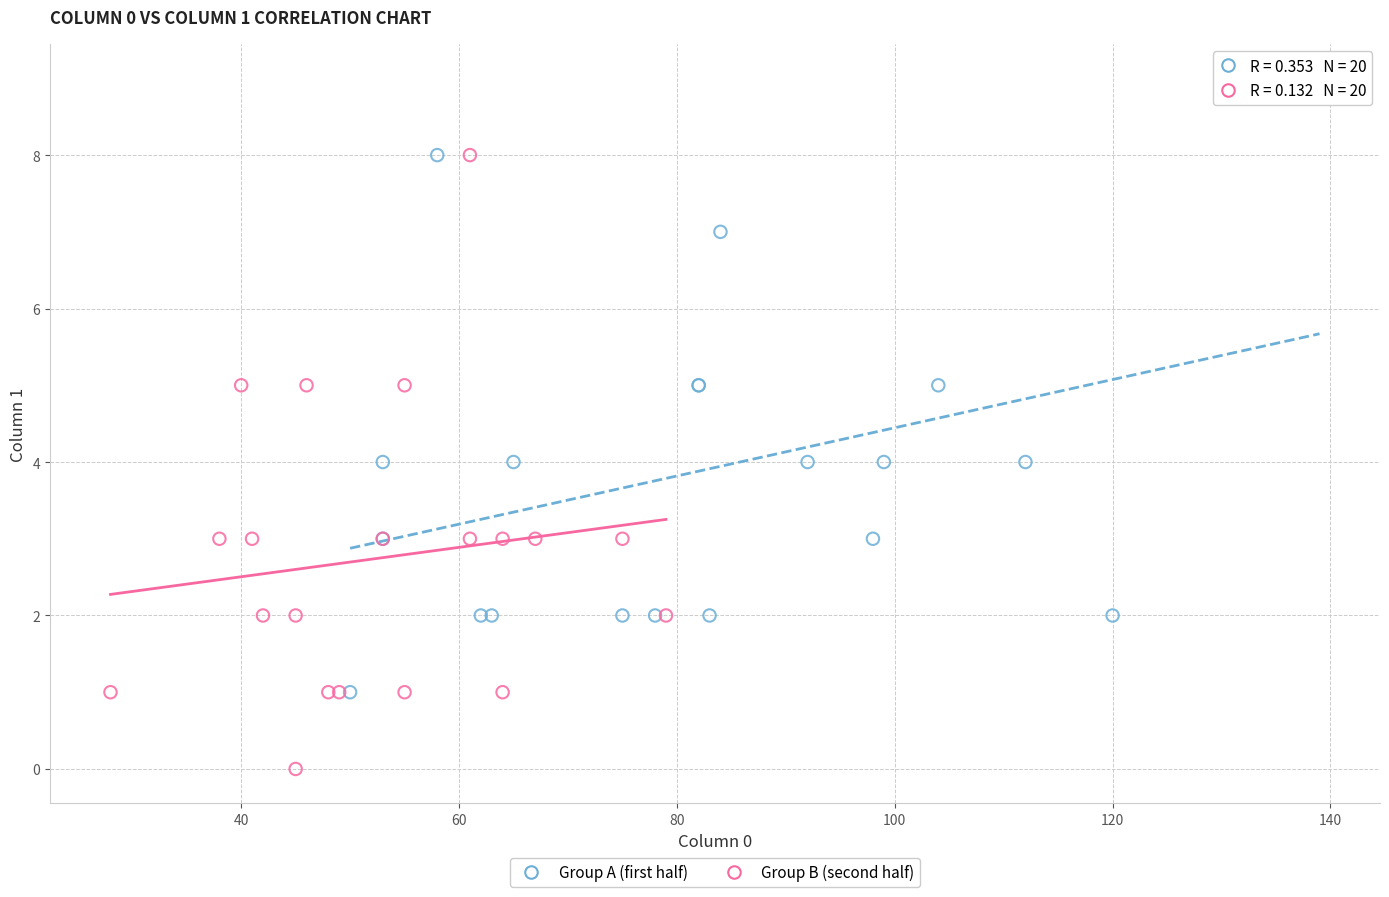

Which series reaches the maximum Y coordinate?

Group A (first half)